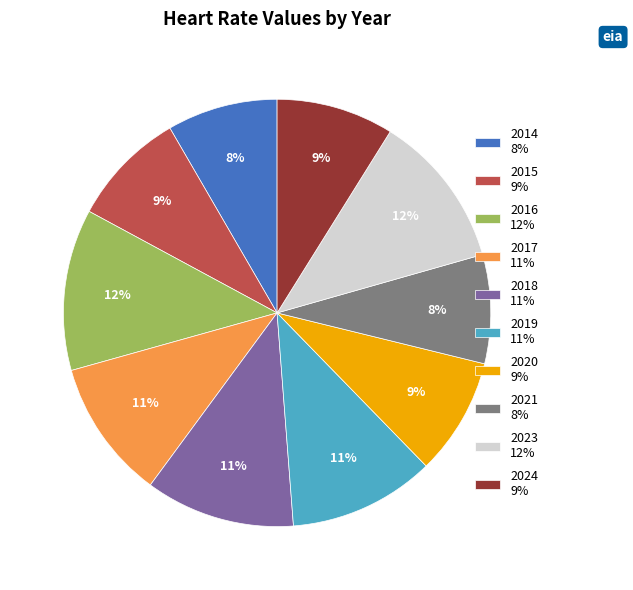

To the nearest percent, what percentage of the pie is 2017?

11%